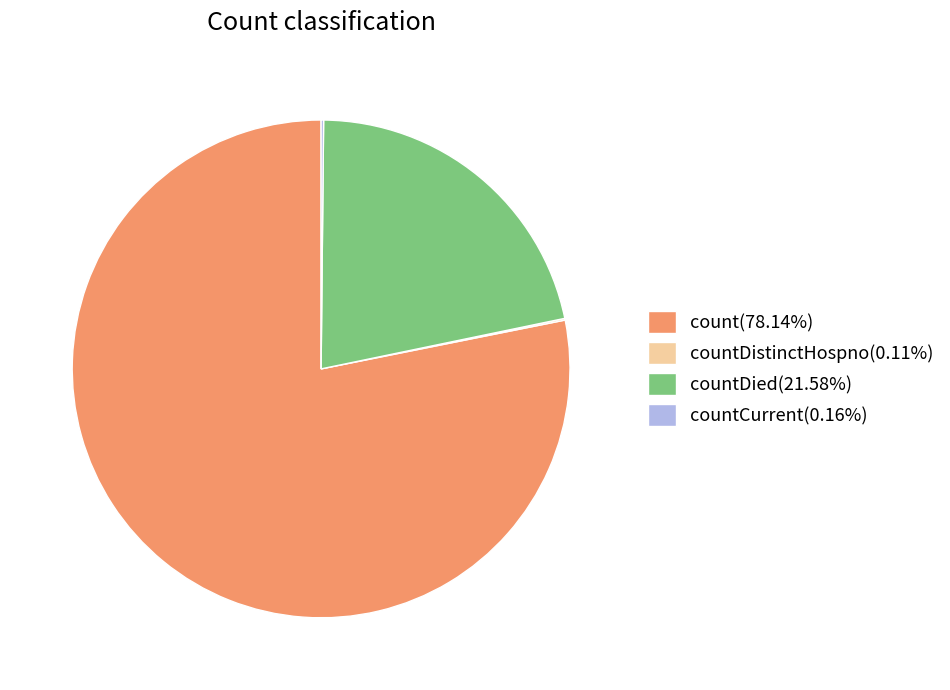

Is there a majority slice in this chart?

Yes